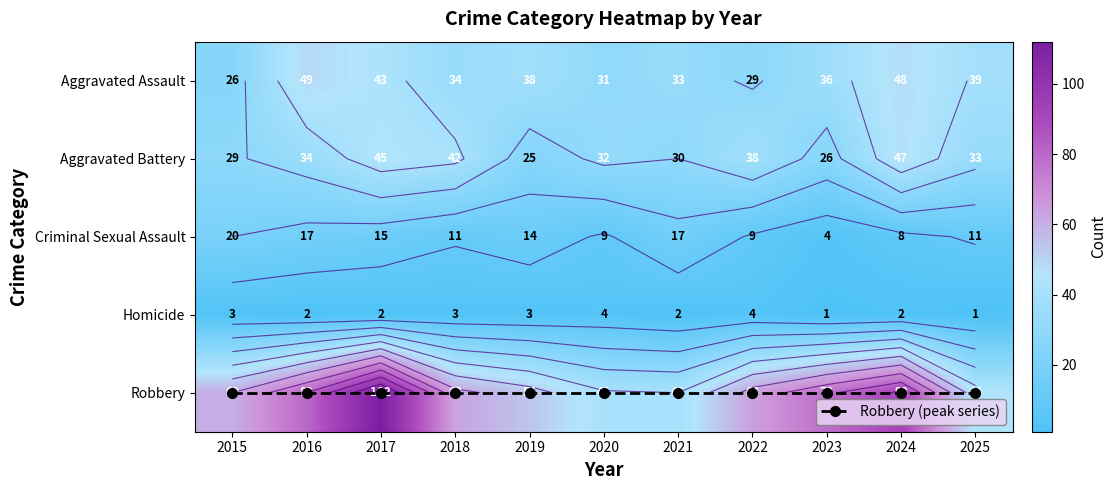

What is the spread (max minus min) of values at 2022?

60